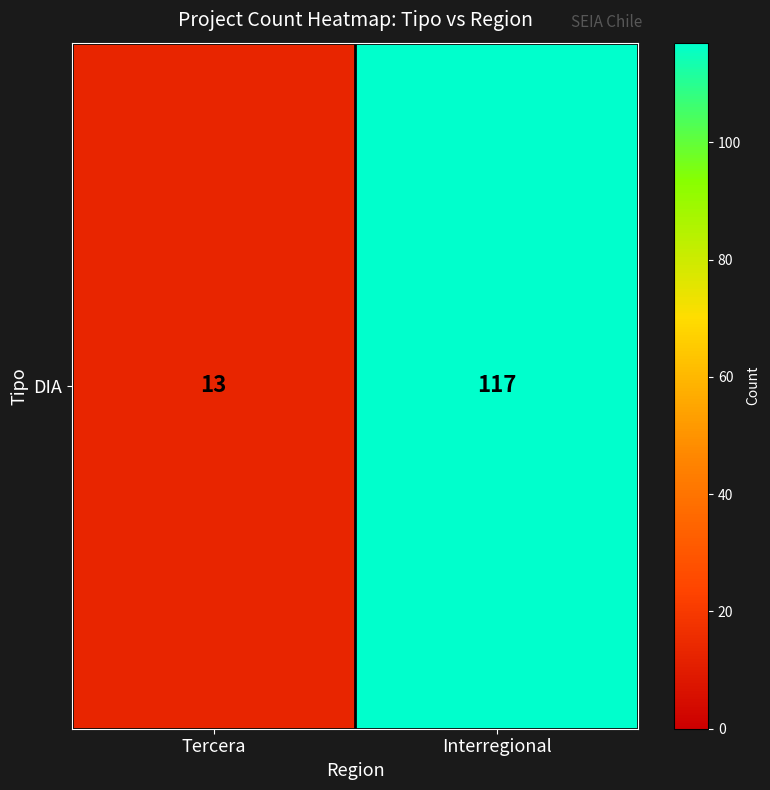

Which category has the highest value across all series?

Interregional